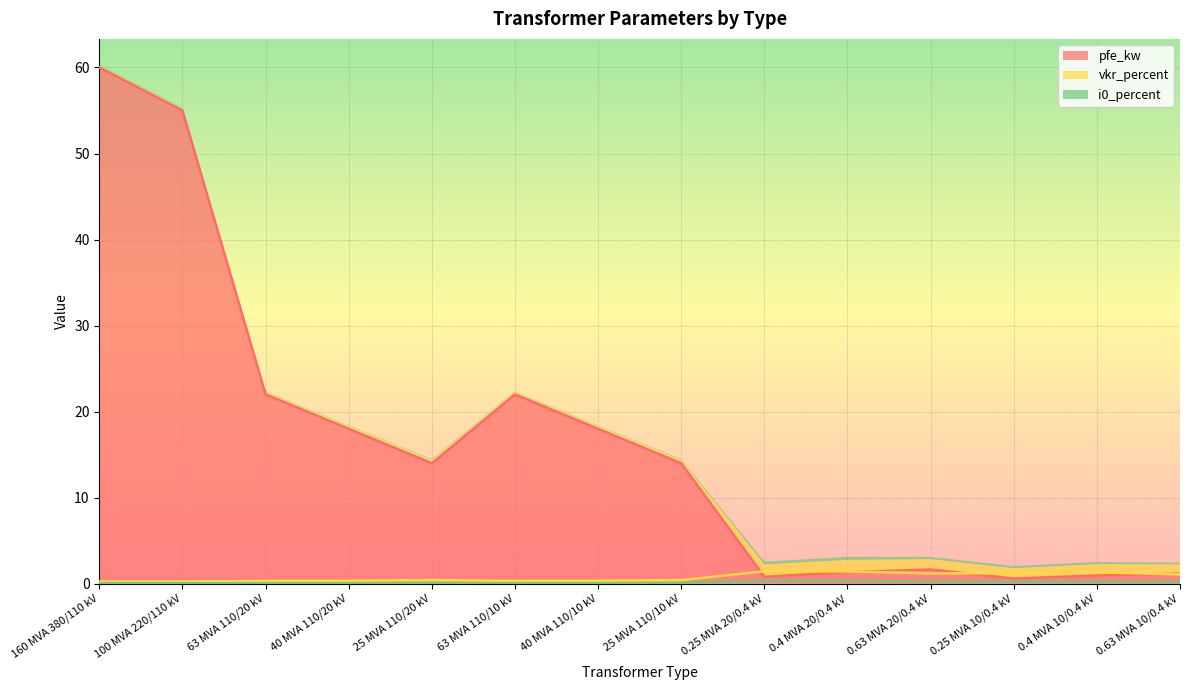

Is the value of pfe_kw at 160 MVA 380/110 kV greater than the value of i0_percent at 0.4 MVA 20/0.4 kV?

Yes